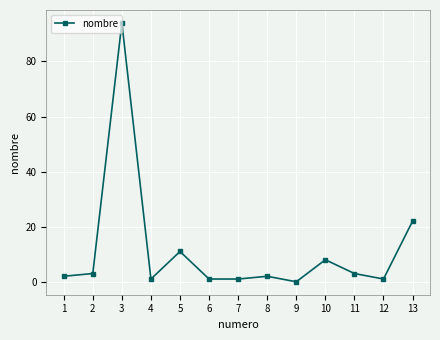

What is the greatest value displayed?

94